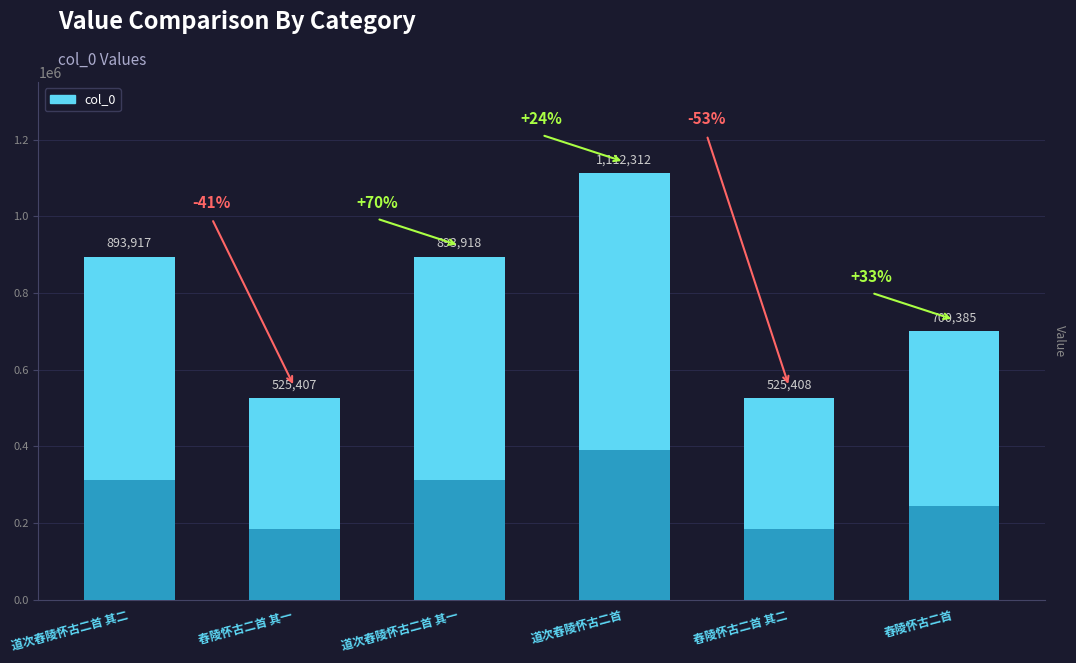

What is the ratio of the value at 道次舂陵怀古二首 其一 to the value at 舂陵怀古二首 其二?

1.7